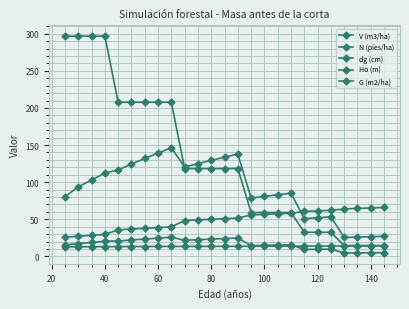

How many data points does each series have?

25